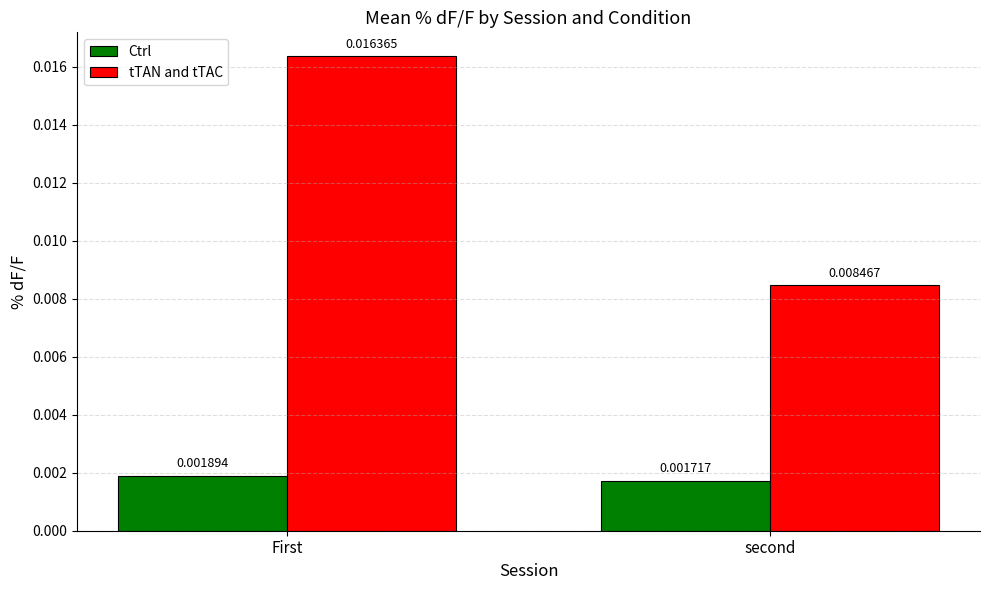

Which category has the highest value in the tTAN and tTAC series?

First